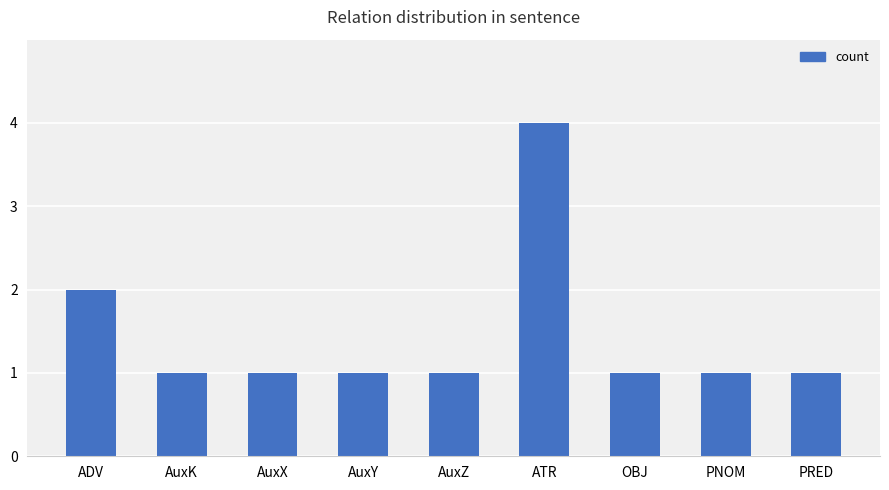

Count the values in the range 1 to 2.

8